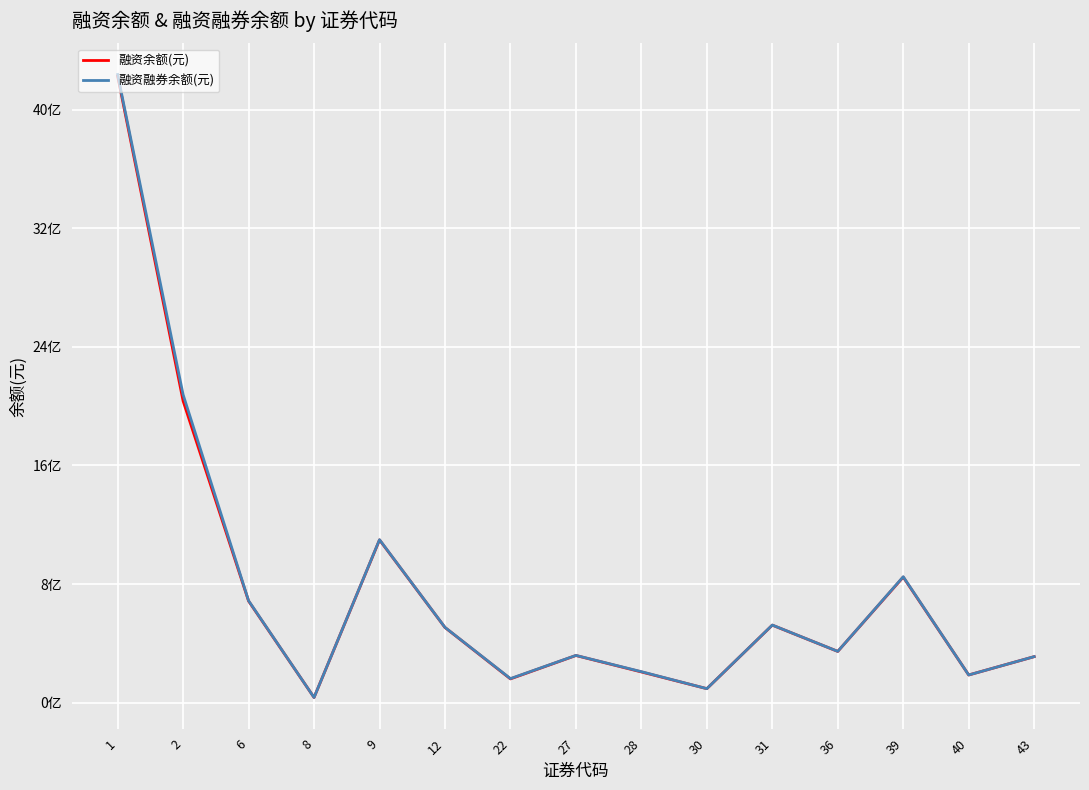

True or false: 融资余额(元) and 融资融券余额(元) intersect in this chart.

False